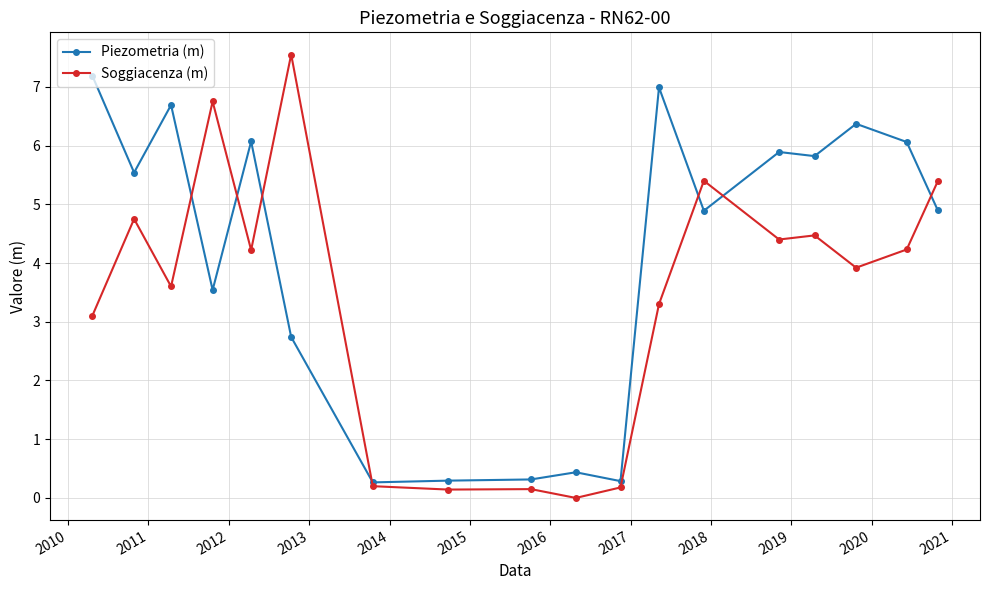

What is the value of the Piezometria (m) point at the 4th from the left?

3.5